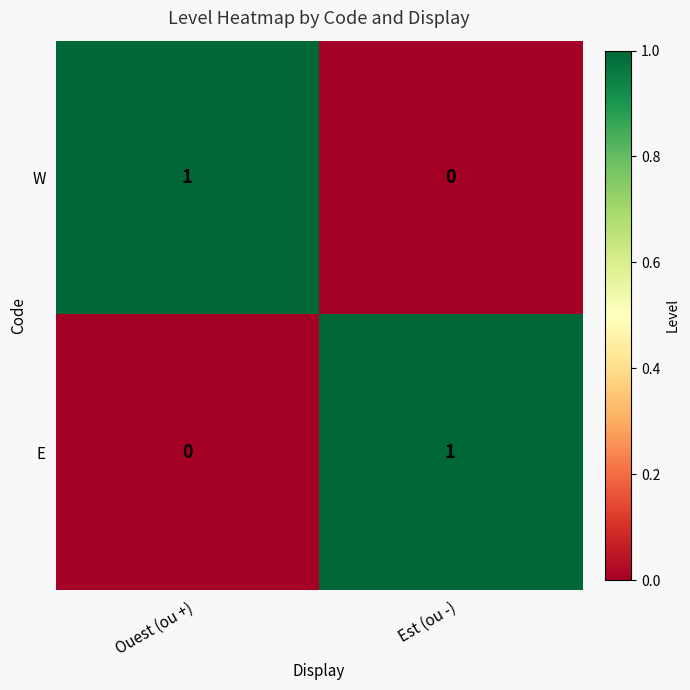

Is the value of E at Est (ou -) greater than the value of W at Est (ou -)?

Yes